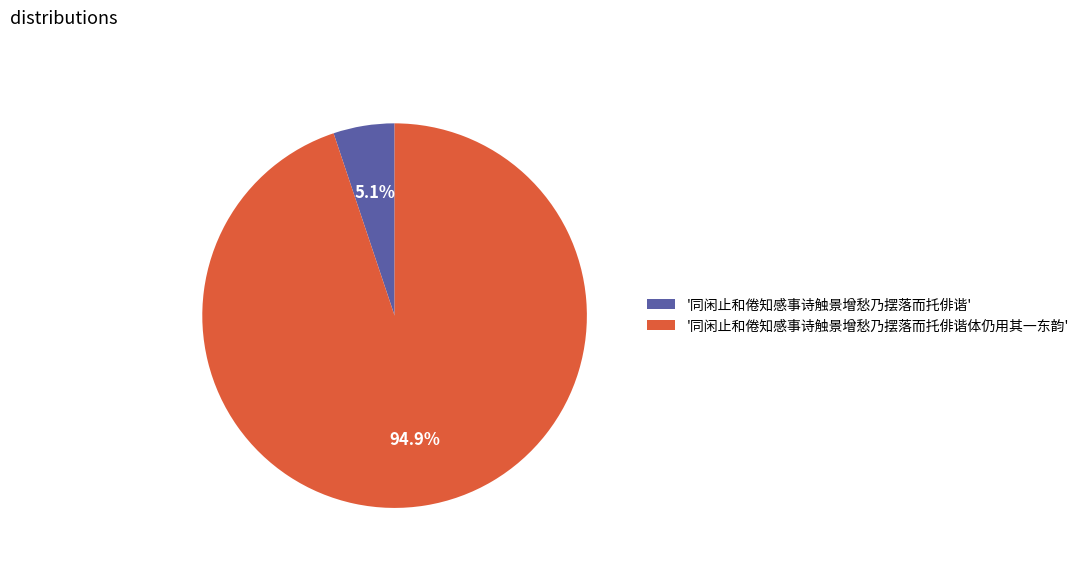

To the nearest percent, what is the difference between the largest and smallest slice percentages?

90%